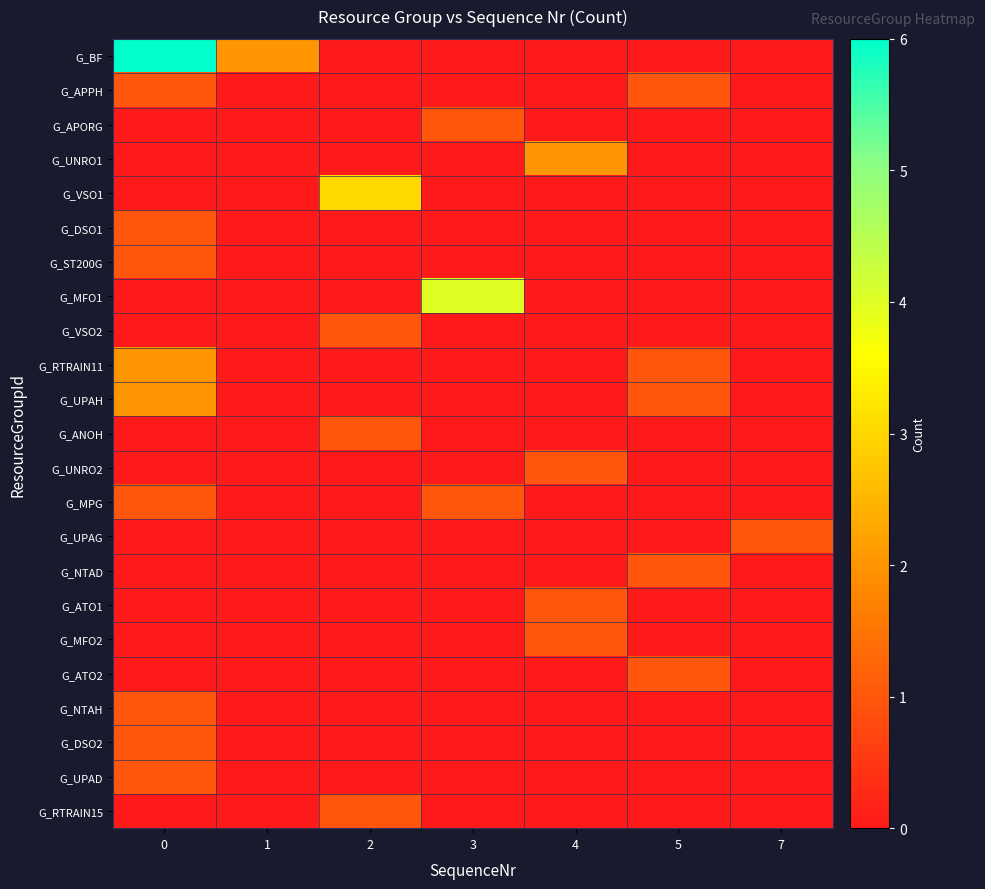

At how many categories does at least one series exceed 3?

2